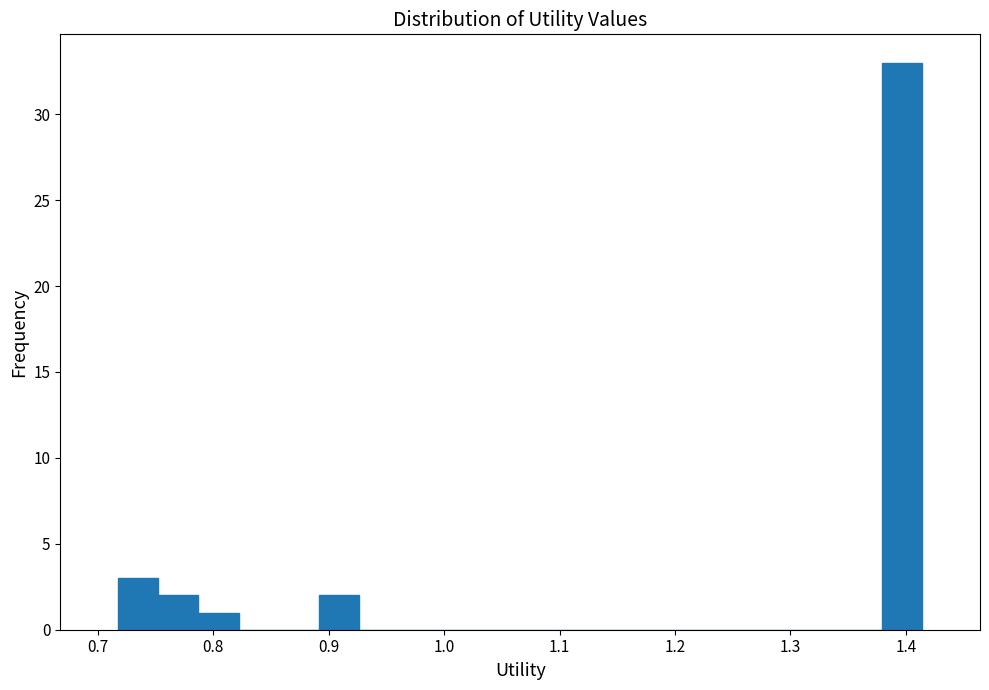

Around what value on the x-axis is the tallest bar? Give the approximate position of its centre, as read against the axis.

1.40